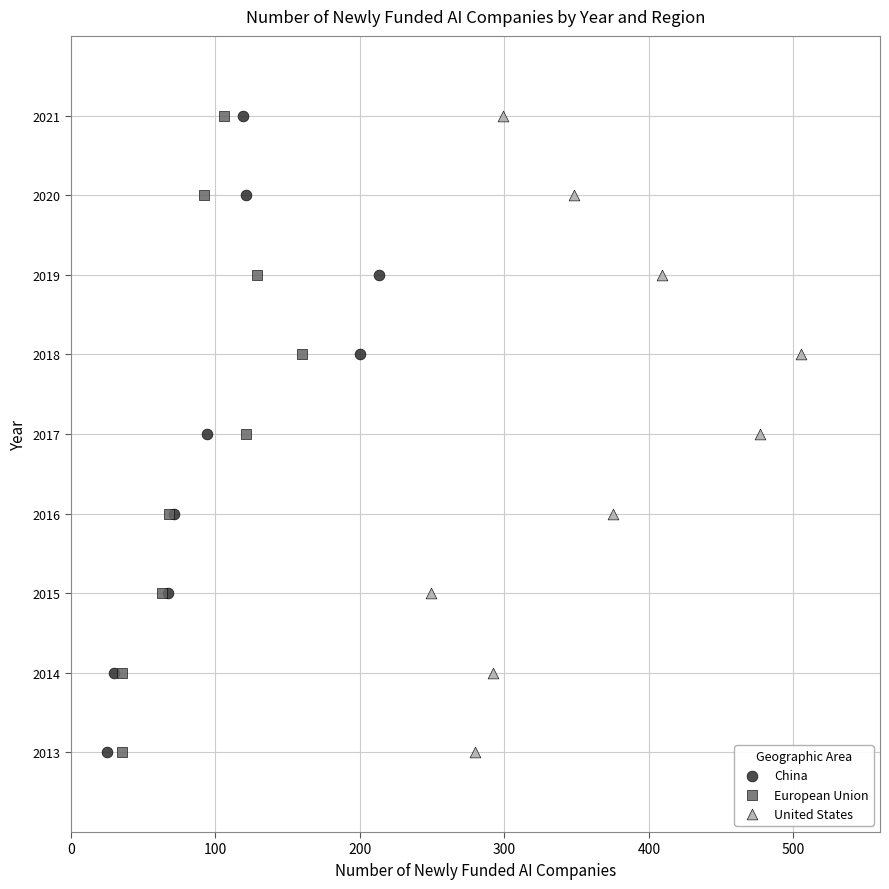

What are all the series names shown in the legend?

China, European Union, United States